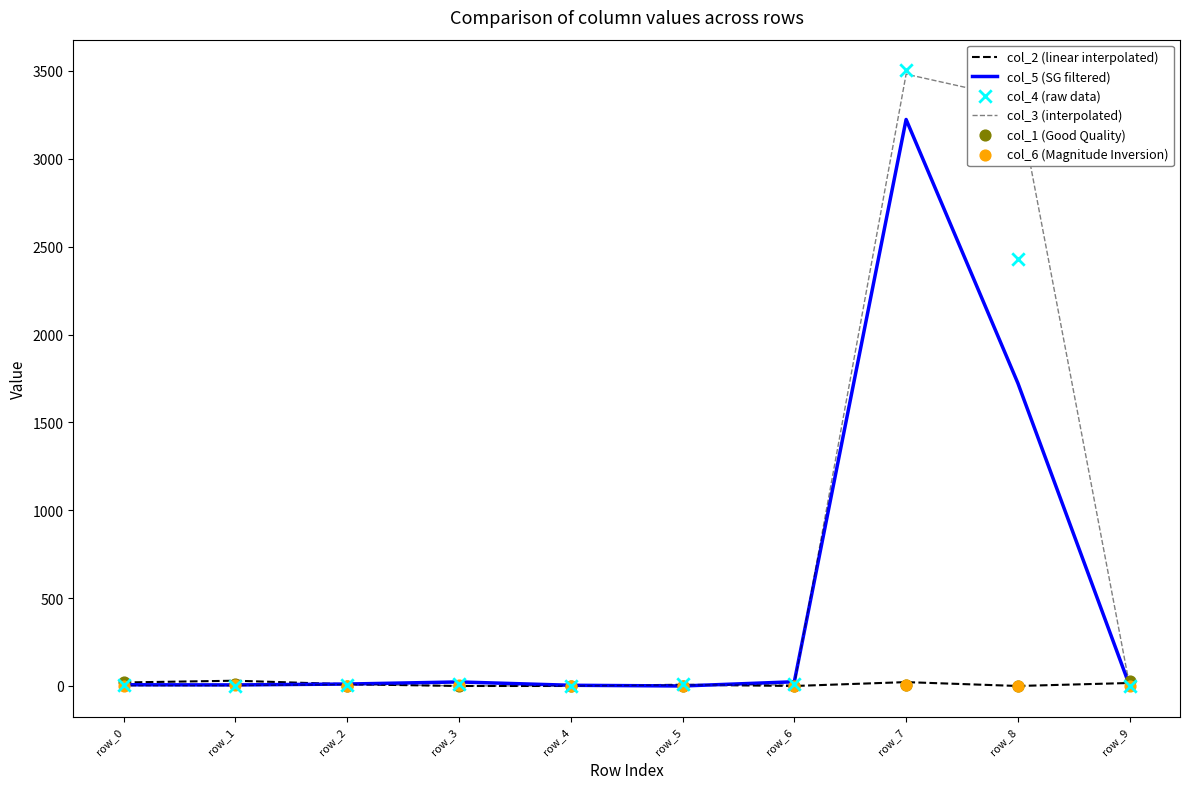

Which series contains the highest Y value?

col_4 (raw data)